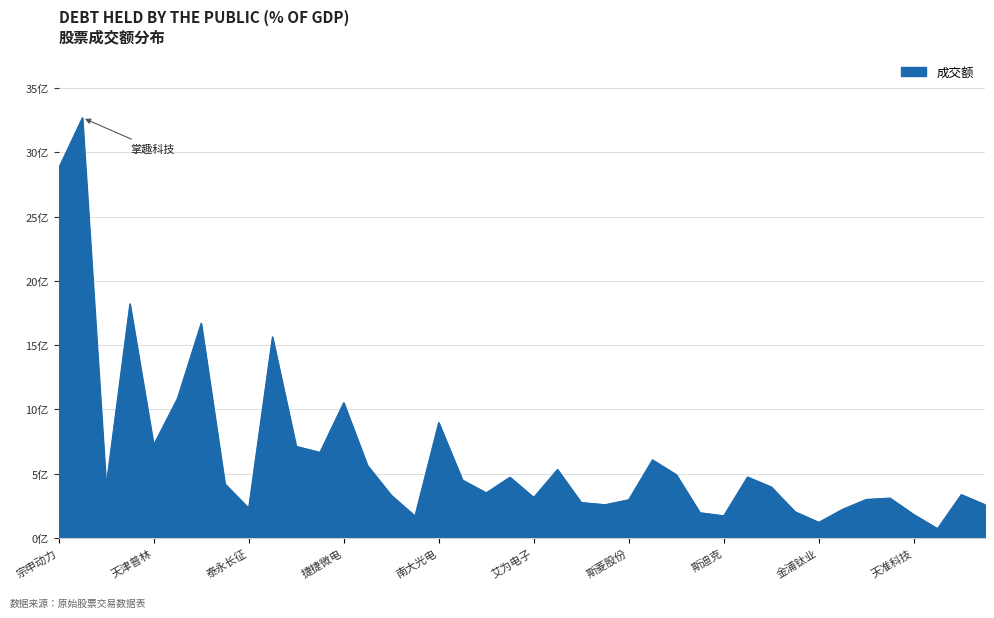

What is the minimum value shown in the chart?

71860059